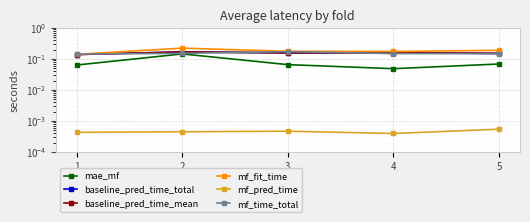

The baseline_pred_time_mean series shows 0.2 at 4. True or false?

False